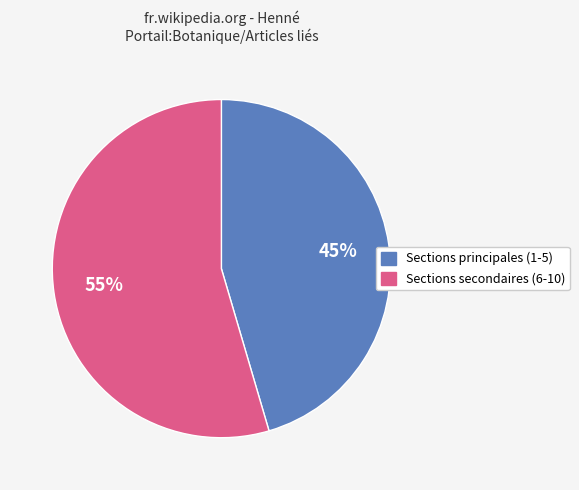

To the nearest percent, what is the average slice percentage?

50%